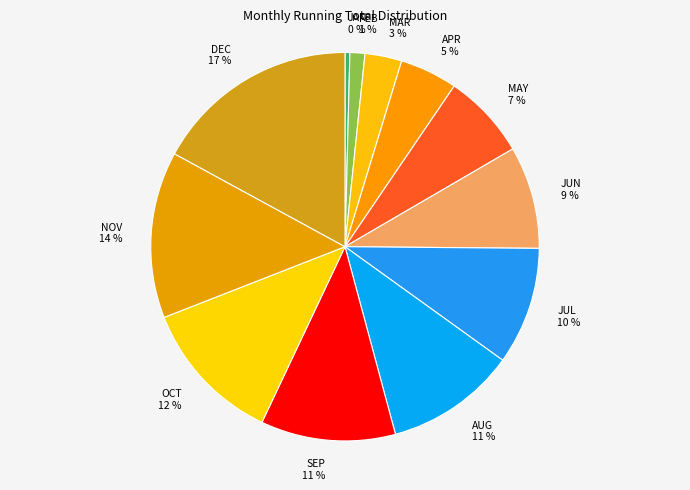

How many segments does this pie chart have?

12